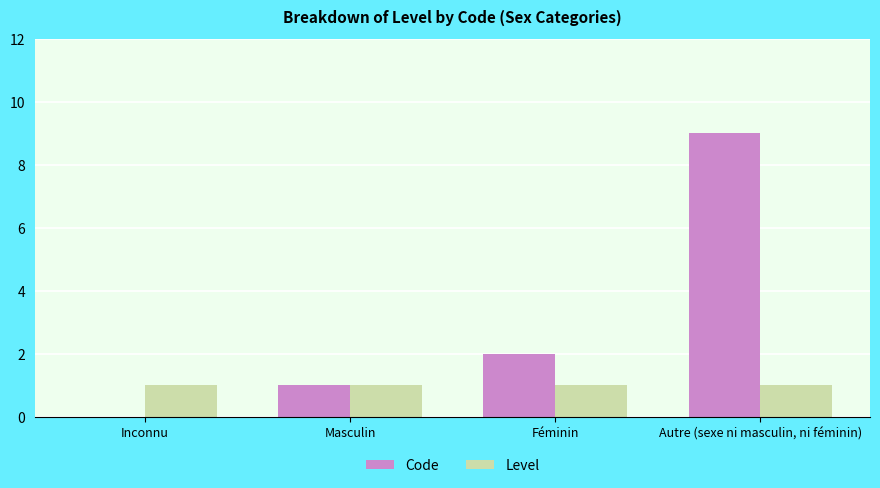

Is the value of Code at Autre (sexe ni masculin, ni féminin) greater than the value of Level at Masculin?

Yes